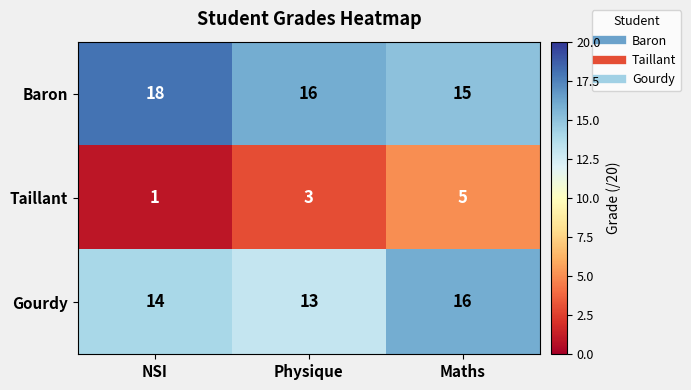

List the series in order of their peak value, highest first.

Baron, Gourdy, Taillant